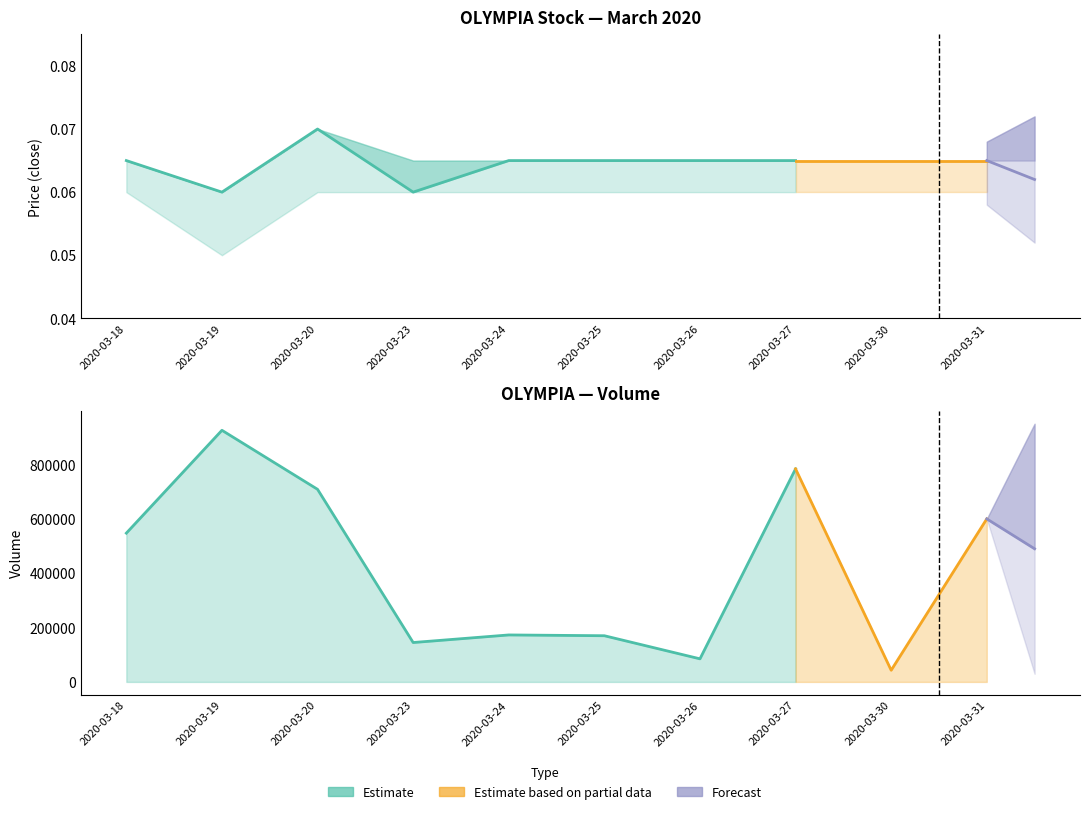

True or false: vol has more than 2 points higher than both neighbors.

True